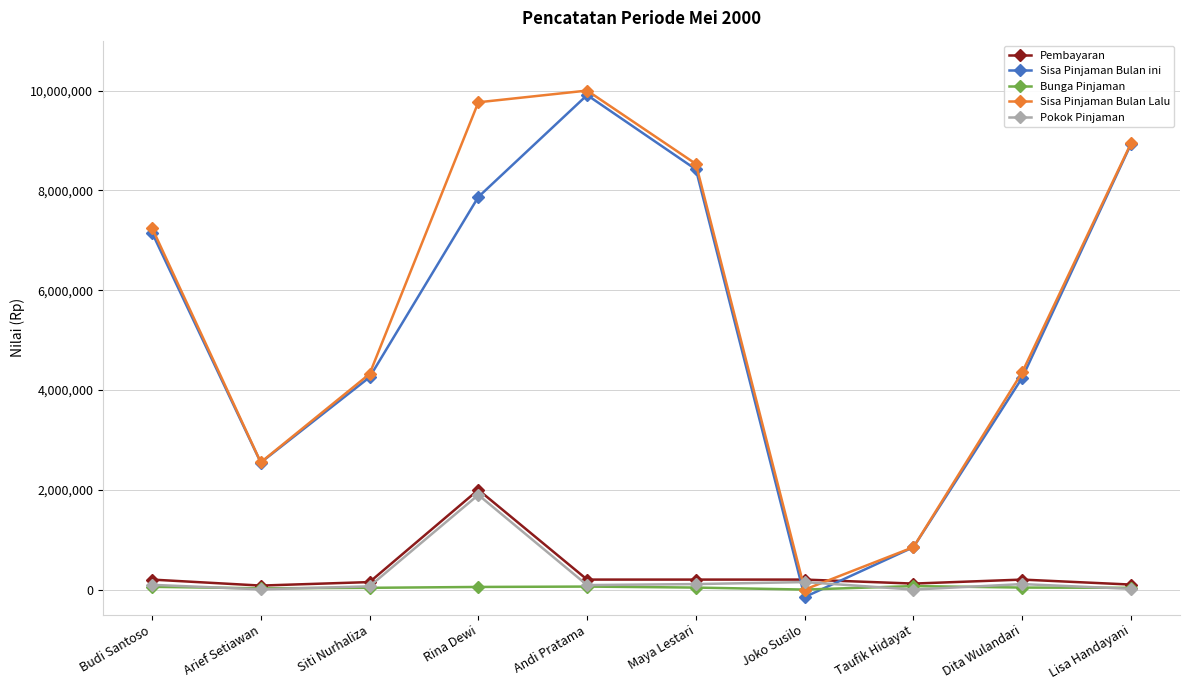

What is the greatest value displayed?

10000000